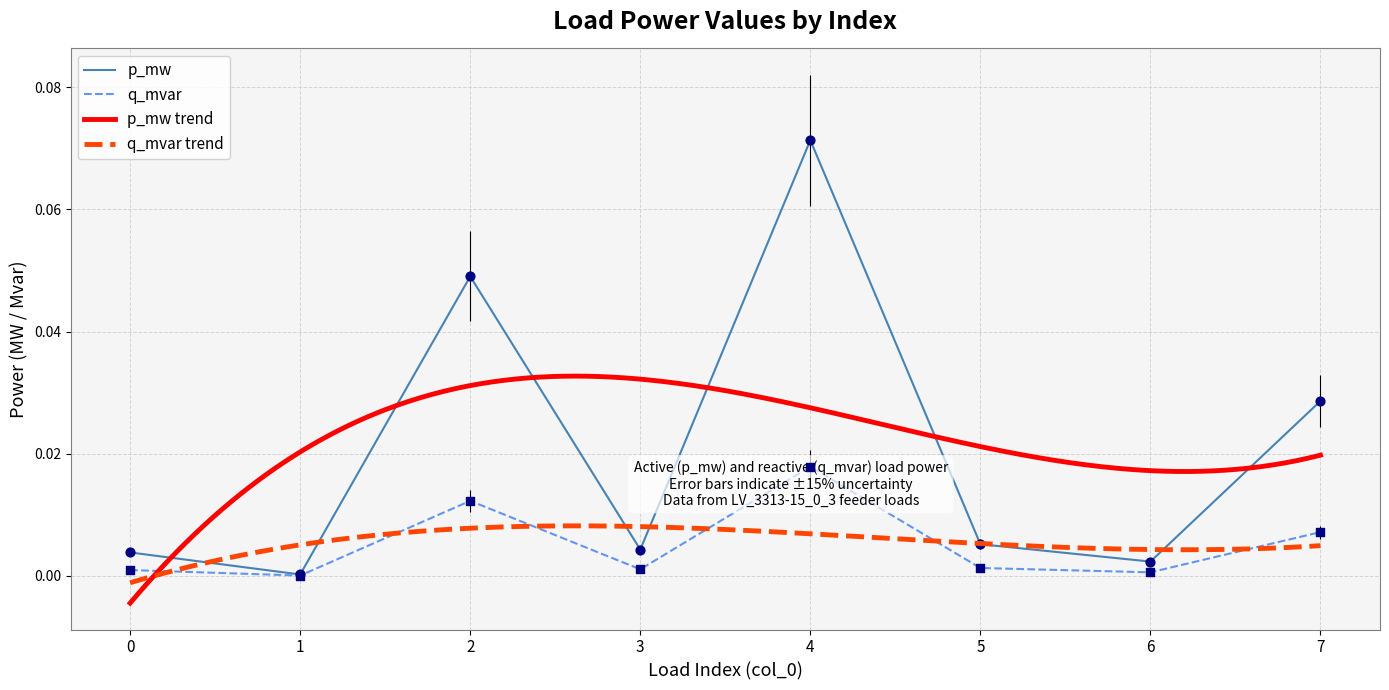

Which series has the largest total across all categories?

p_mw